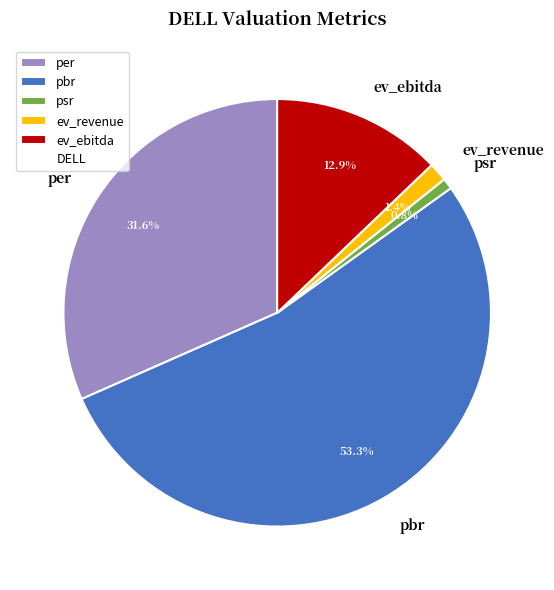

The ev_ebitda slice represents 13% of the pie. True or false?

True